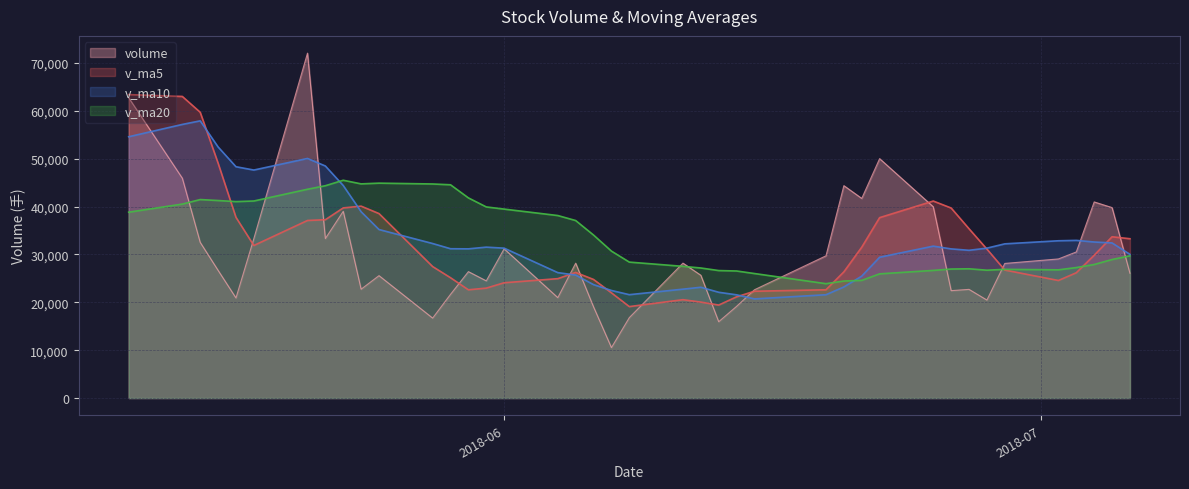

What is the sum of all v_ma10 values?

1339817.4